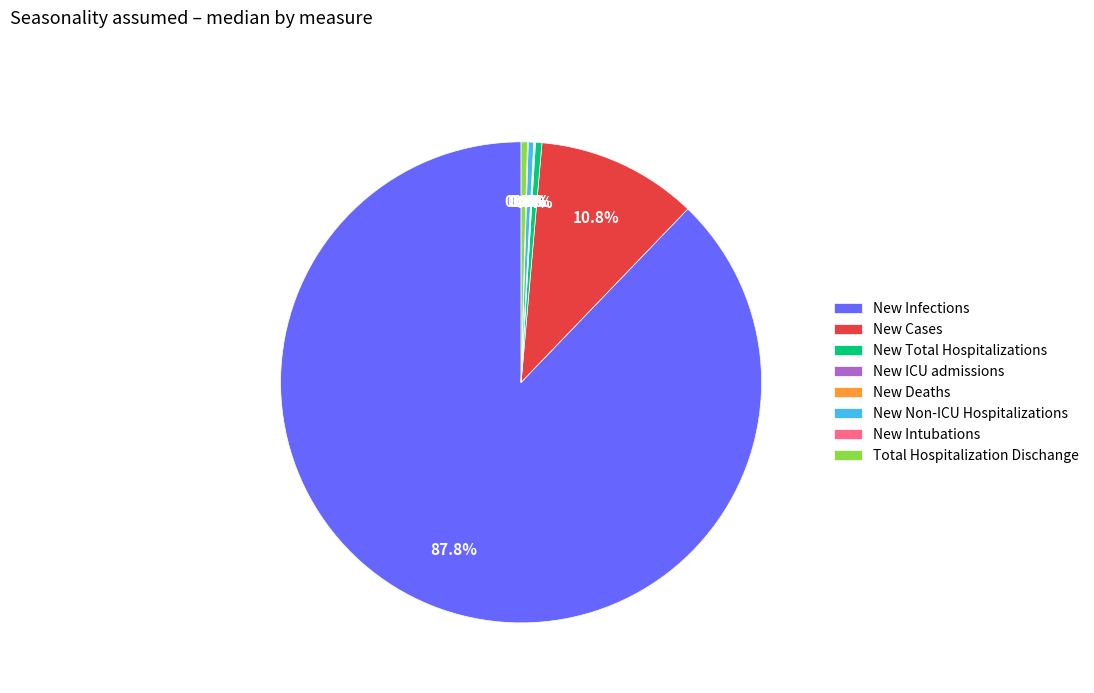

Which slice is the largest?

New Infections